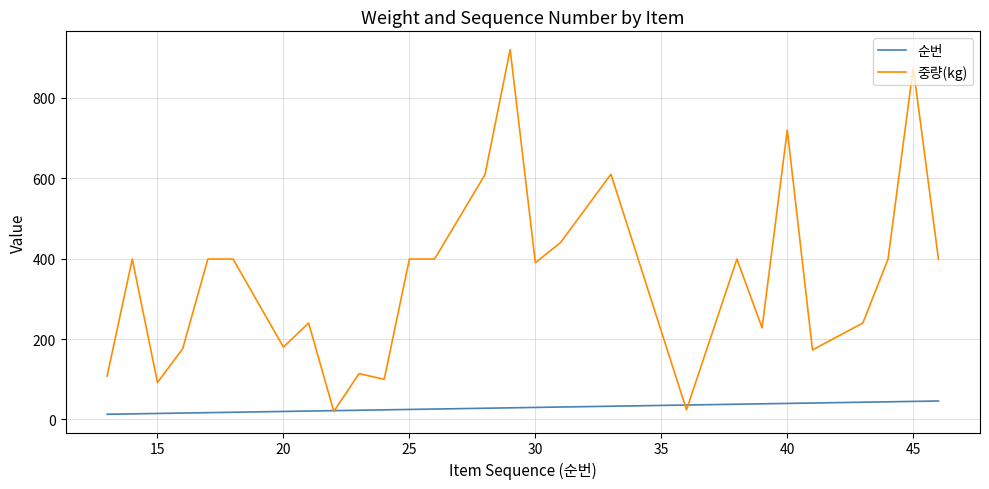

What is the greatest value displayed?

920